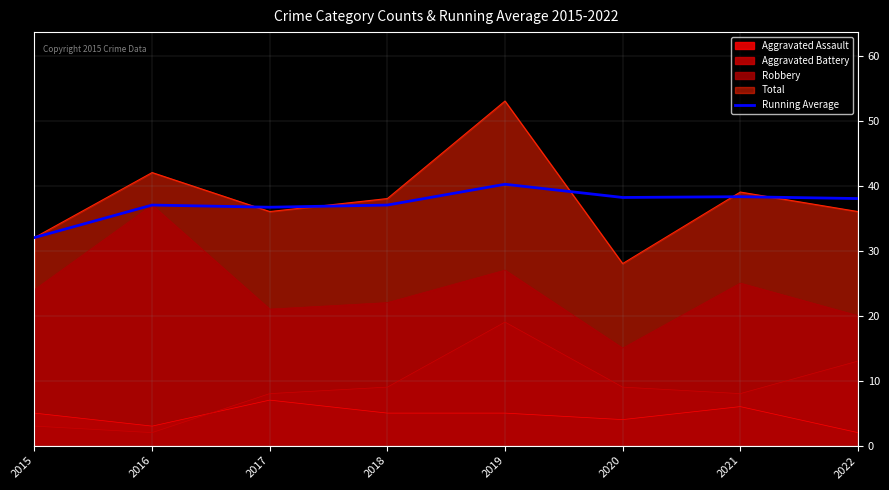

Rank the series at 2020 from lowest to highest value.

Aggravated Assault, Aggravated Battery, Robbery, Total, Running Average